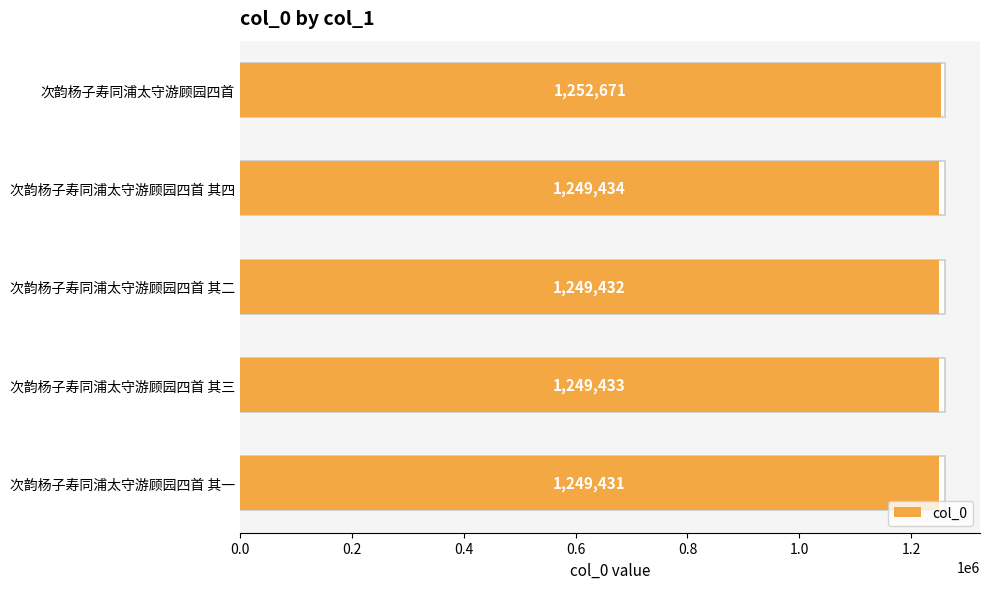

The value at 次韵杨子寿同浦太守游顾园四首 其三 is 1249433. True or false?

True